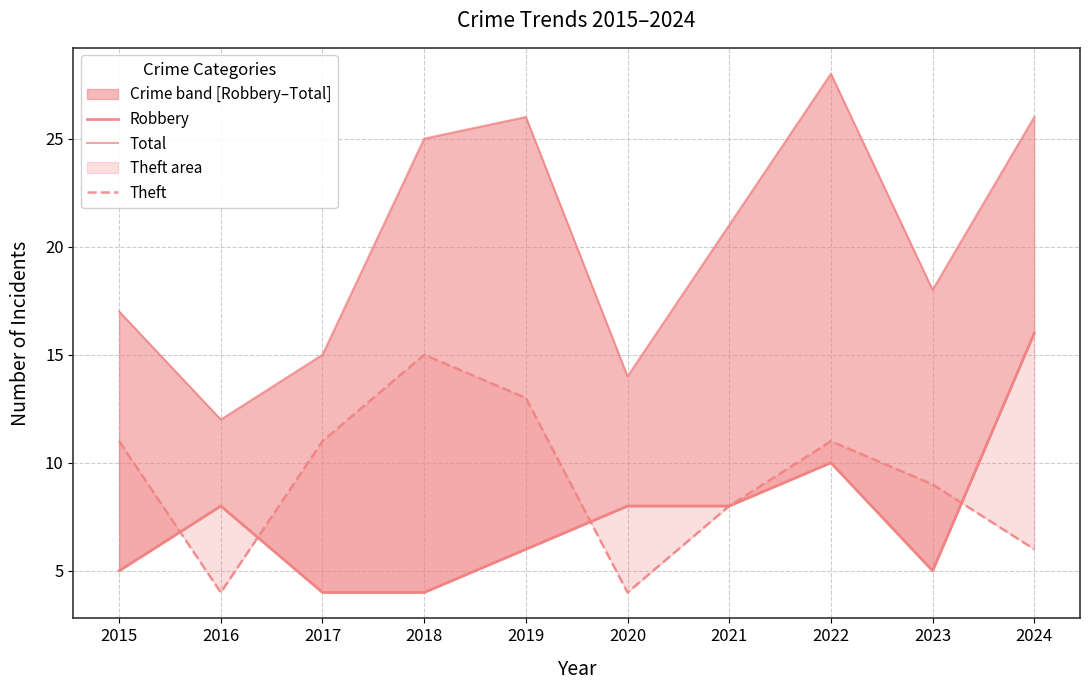

True or false: Total and Robbery cross at least once.

False